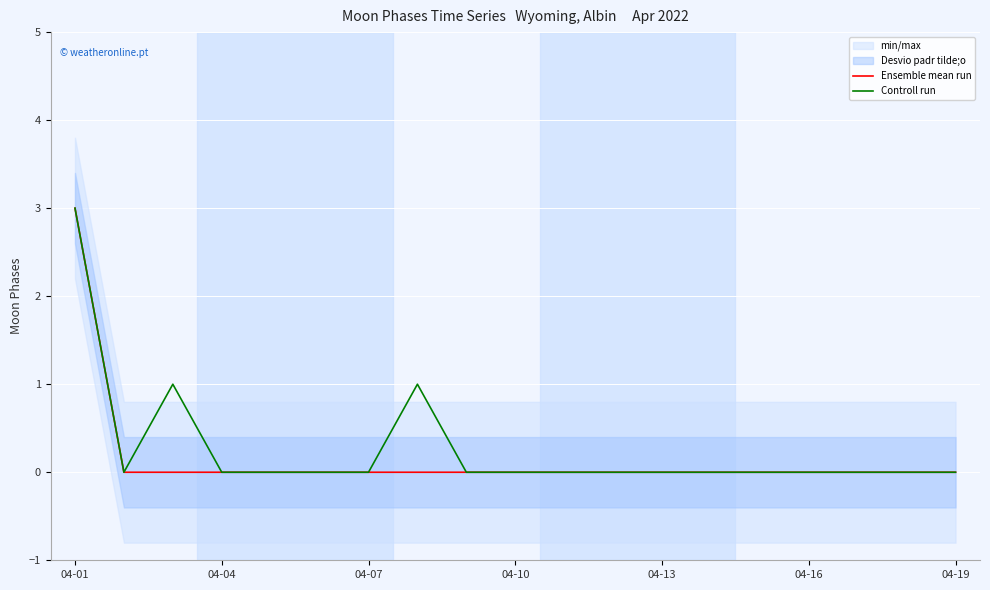

Is it true that Ensemble mean run equals 0 at 04-13?

True